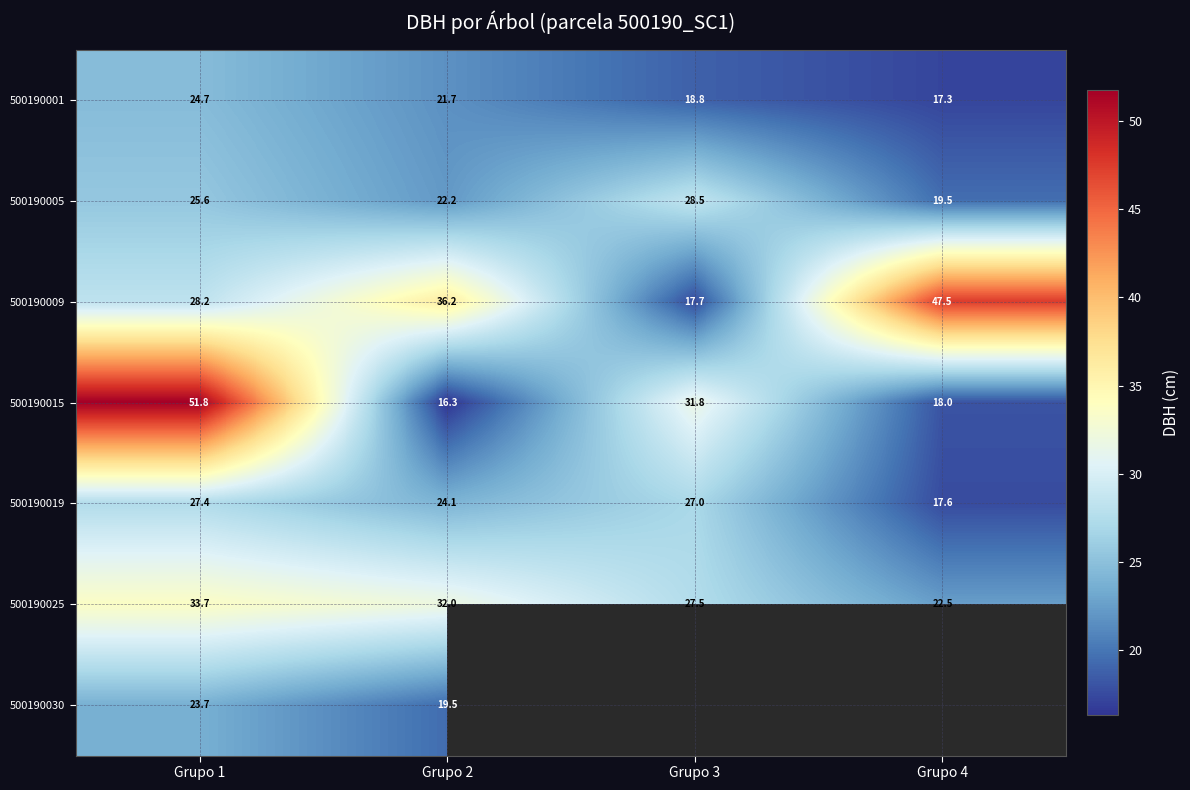

What is the difference between the highest and lowest values at Grupo 3?

14.1